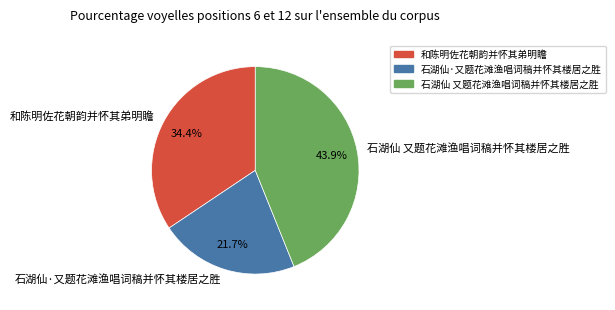

To the nearest percent, what is the average slice percentage?

33%